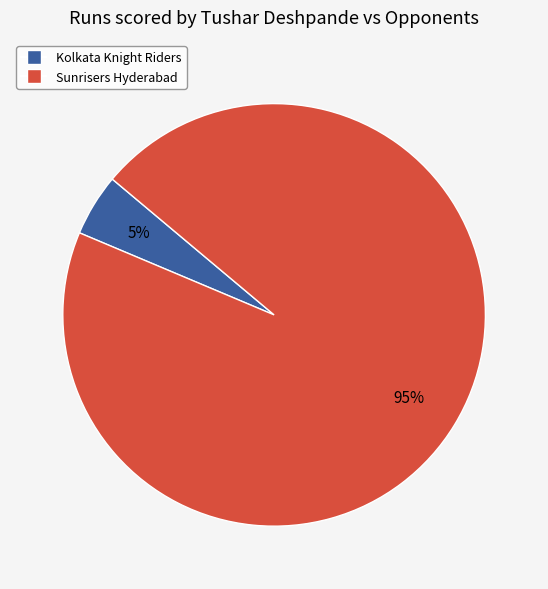

Rank the categories by value from highest to lowest.

Sunrisers Hyderabad, Kolkata Knight Riders